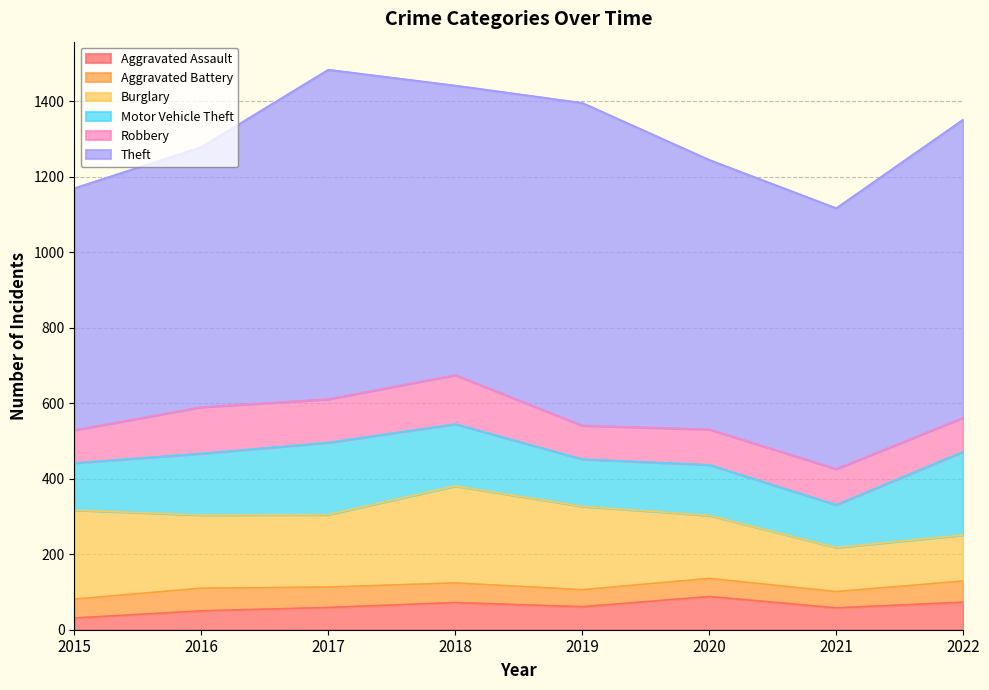

What is the value of the Aggravated Assault point at the 1st from the left?

31